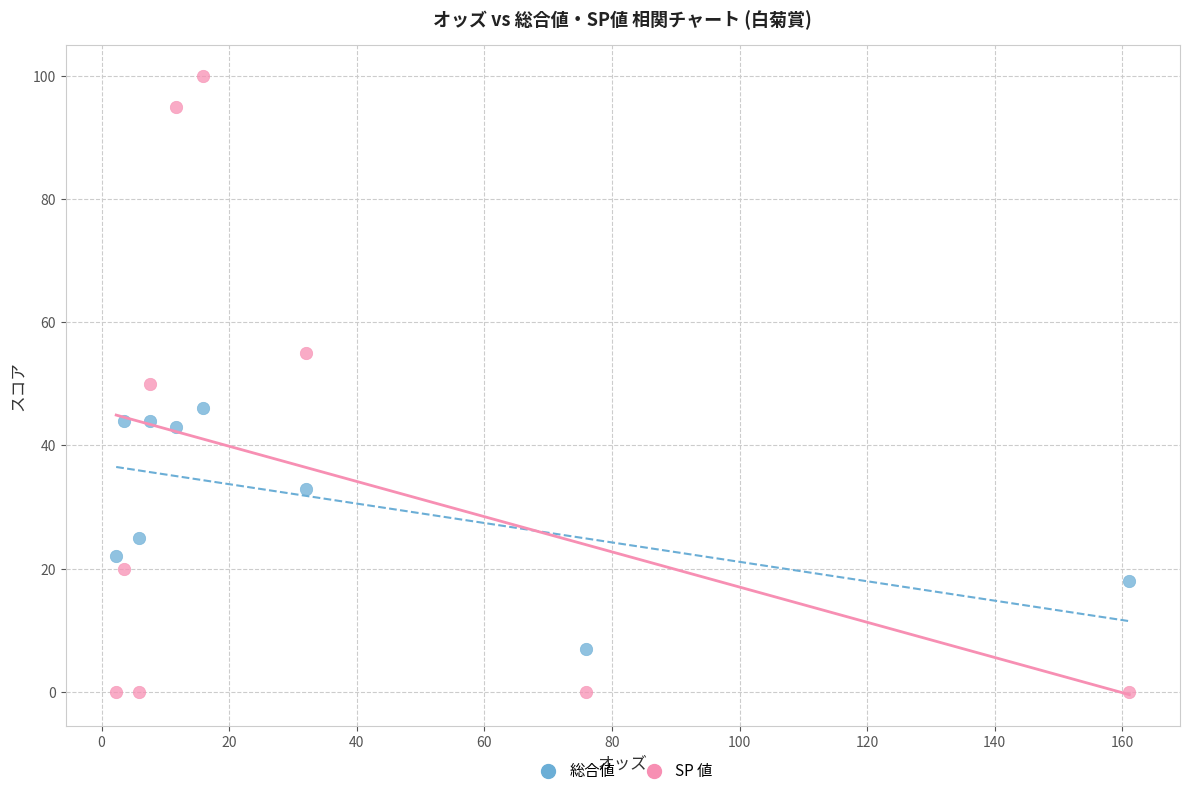

Which series reaches the minimum Y coordinate?

SP 値